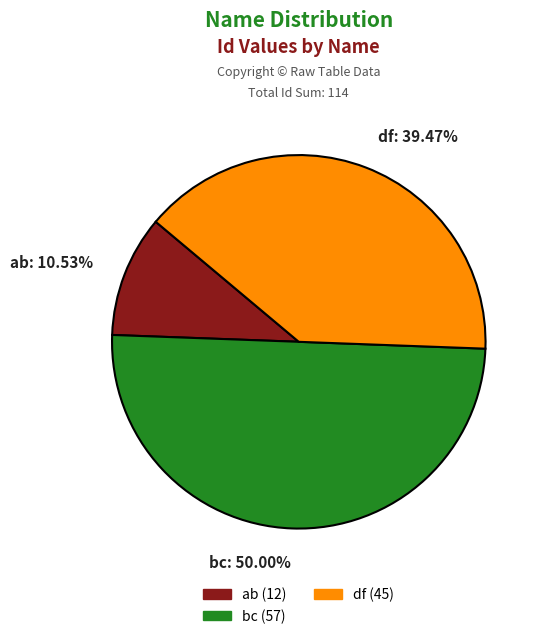

Which slice is the smallest?

ab: 10.53%